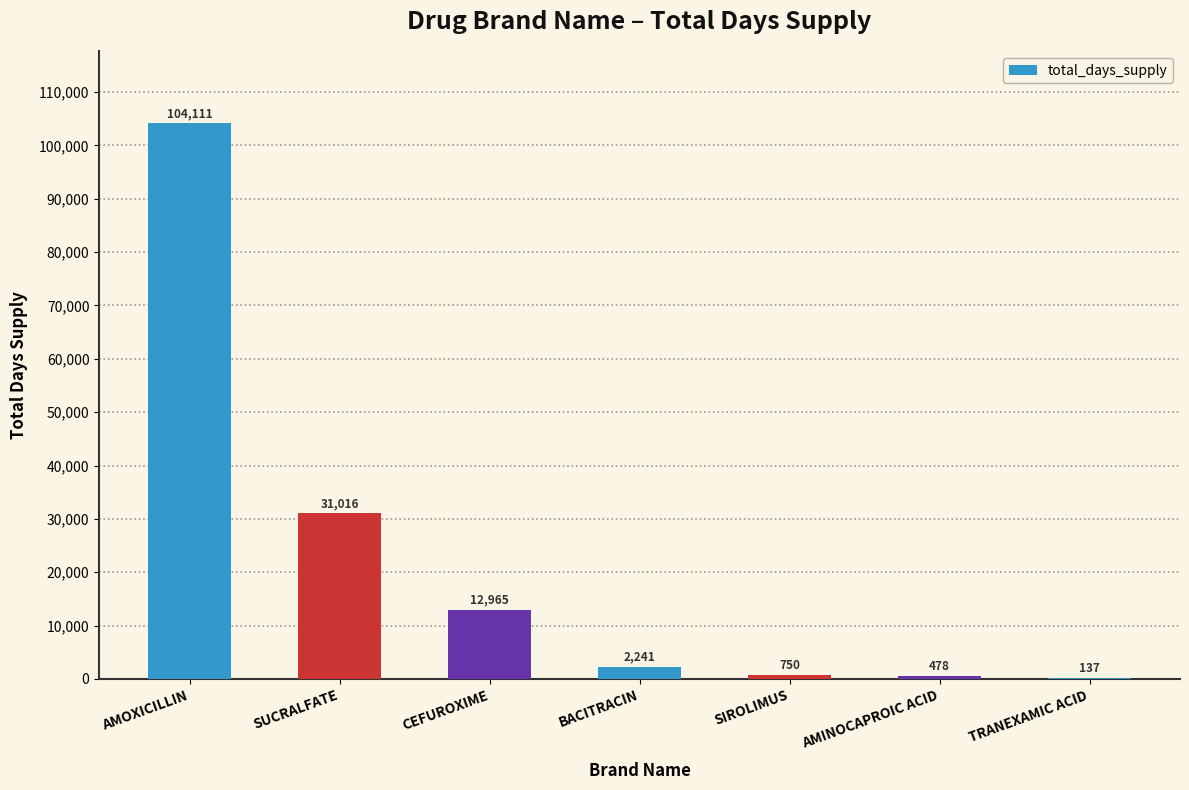

What is the approximate value at AMOXICILLIN?

104111